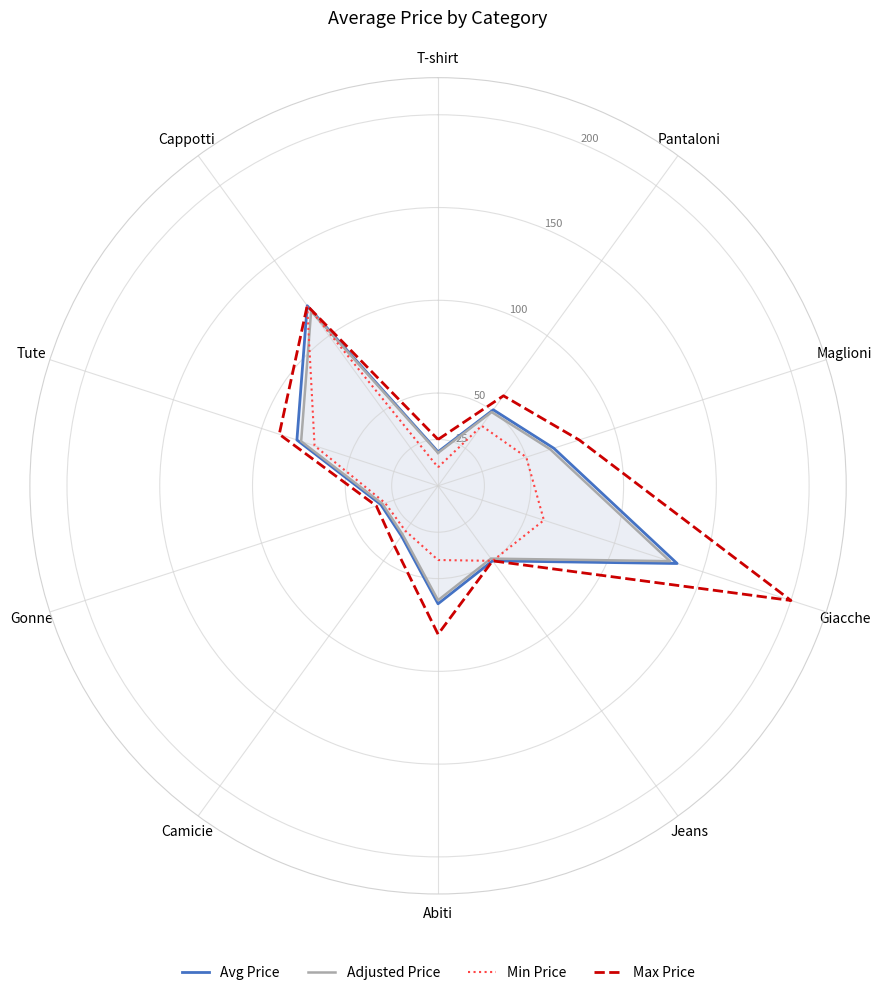

Is the value of Min Price at T-shirt greater than the value of Adjusted Price at Tute?

No